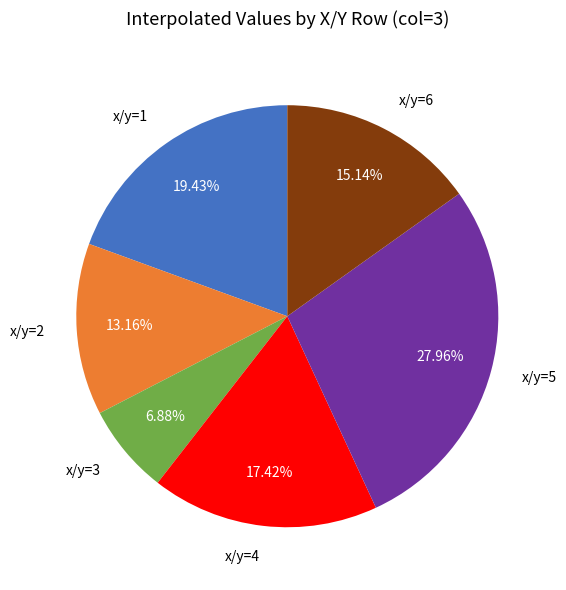

Count the number of slices in the pie.

6